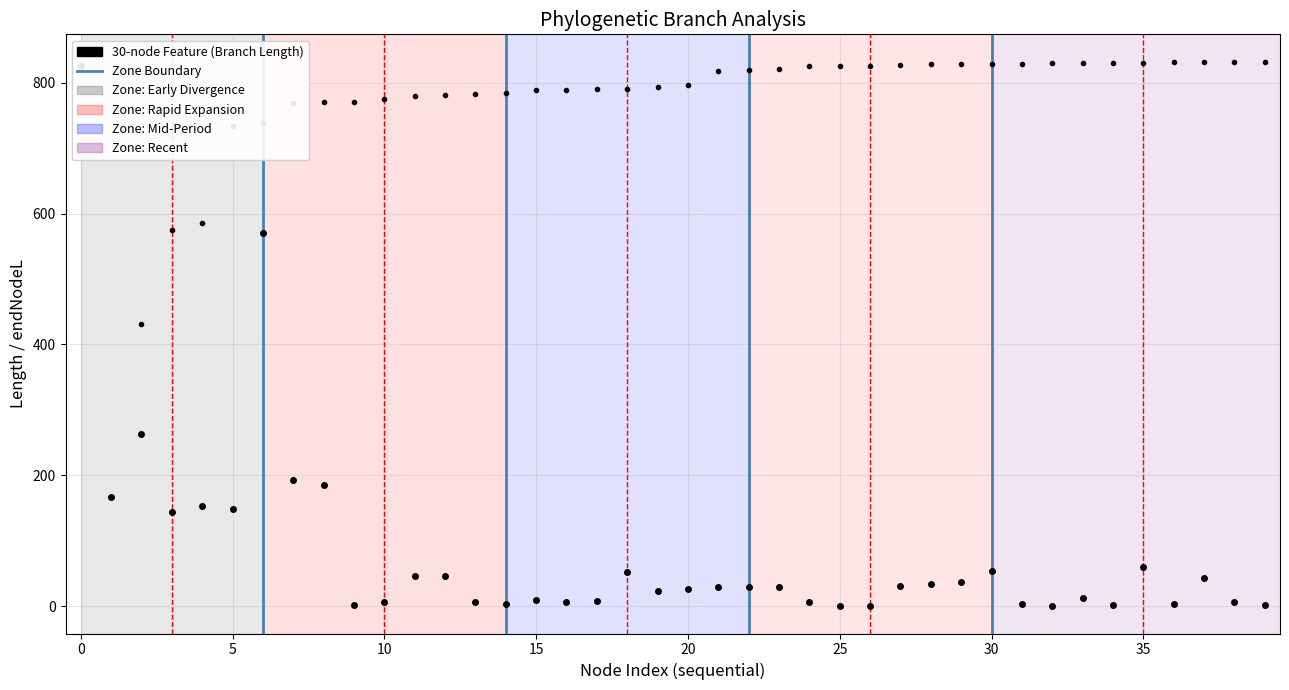

True or false: endNodeL and length intersect in this chart.

False